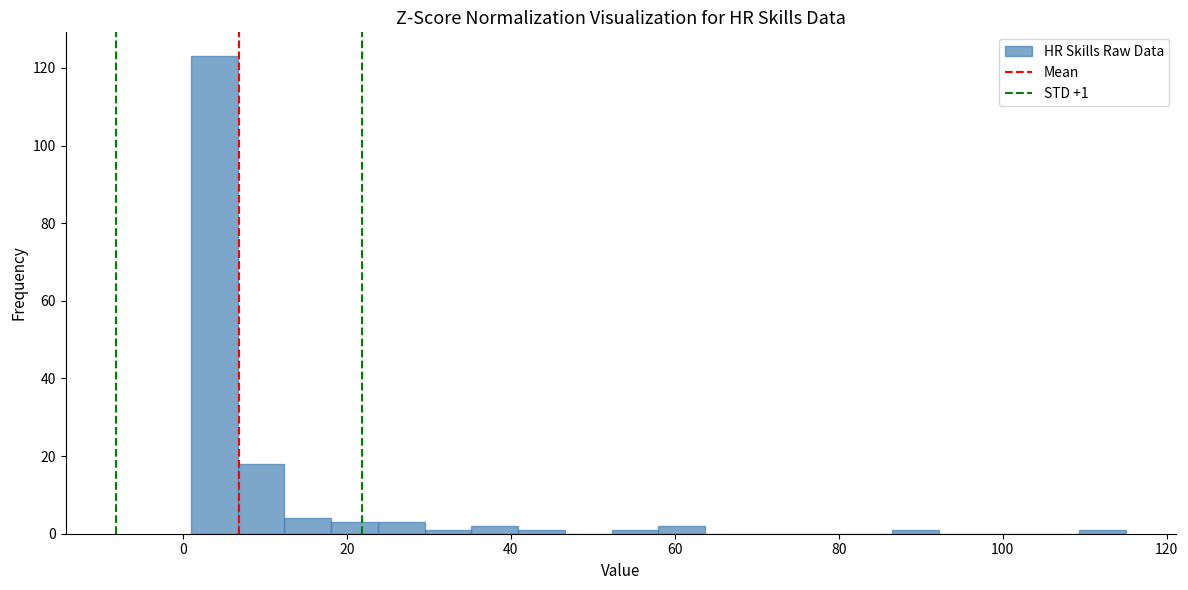

Around what value on the x-axis is the tallest bar? Give the approximate position of its centre, as read against the axis.

4